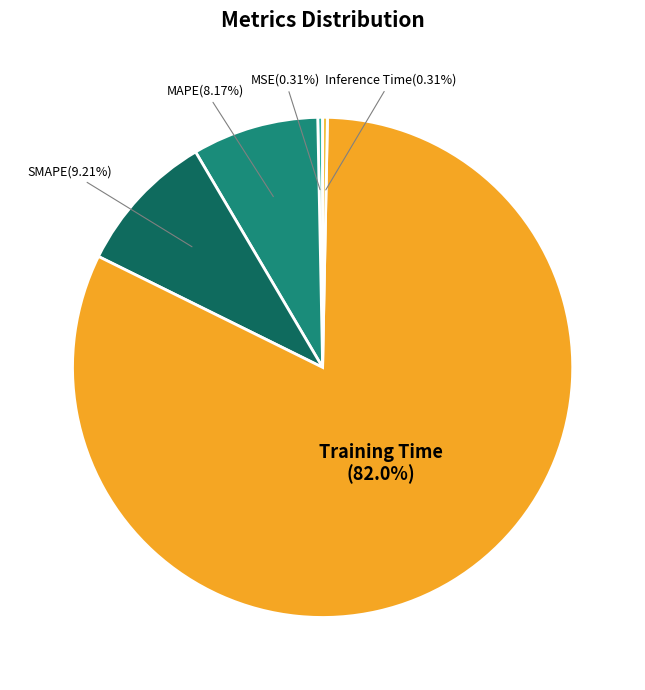

Does Training Time represent more than half of the total?

Yes